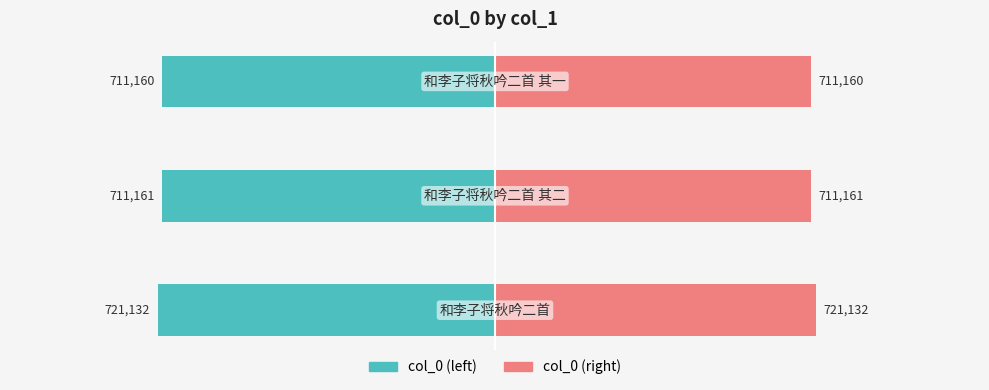

Which series has the largest total across all categories?

col_0 (right)